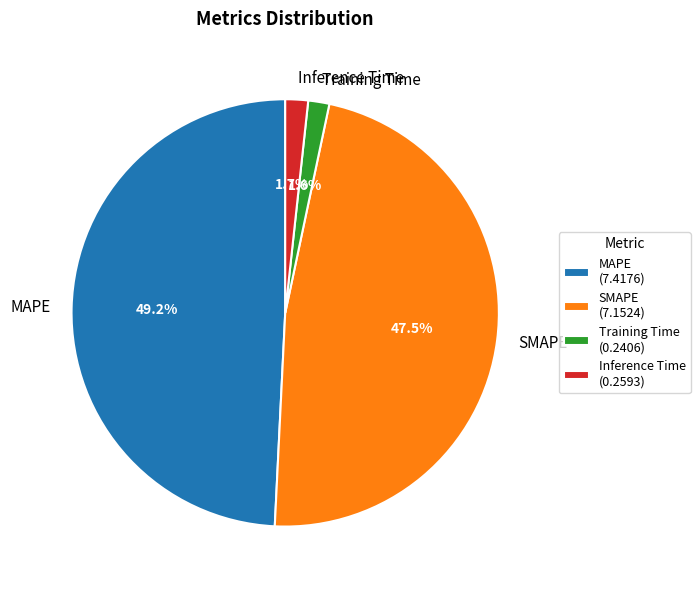

What is the total percentage of Inference Time and MAPE?

50.9%